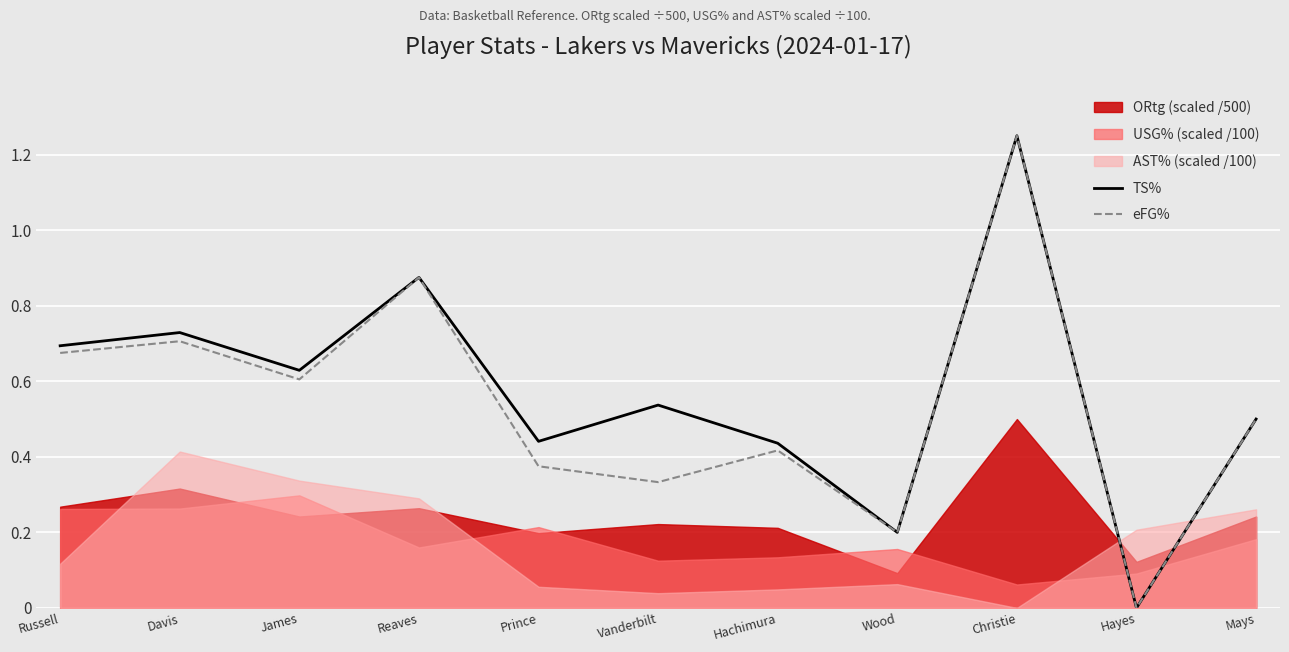

True or false: TS% has a value of 0.8 at Vanderbilt.

False